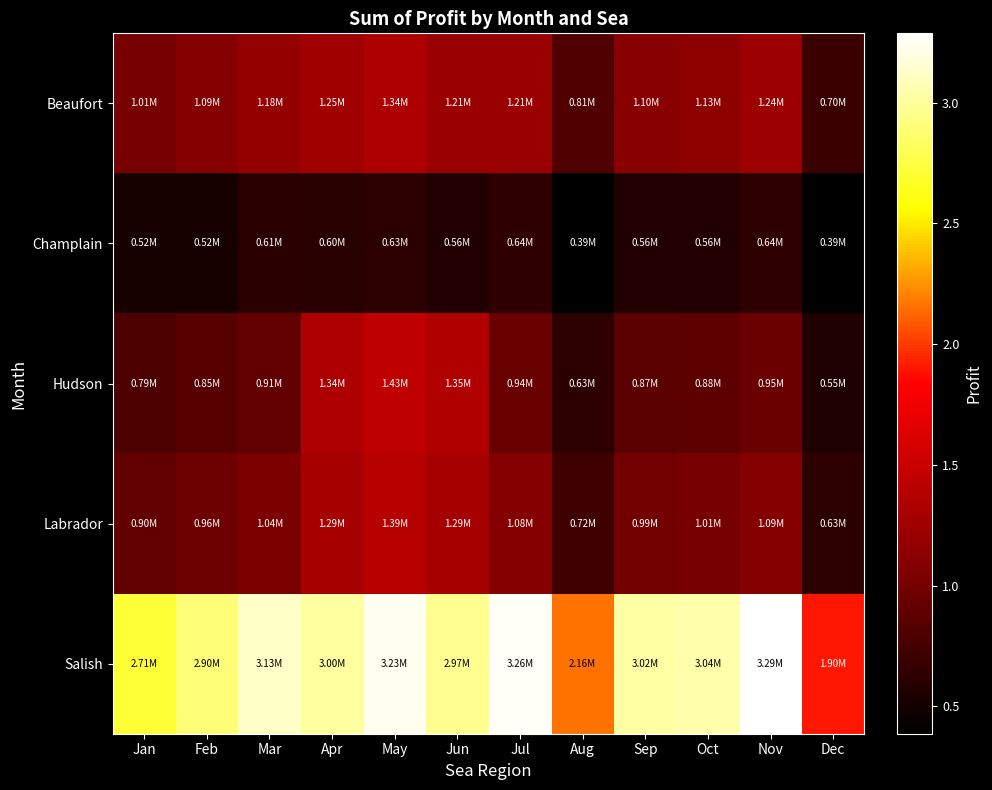

Reading right to left, transcribe all the data shown in this chart.

Beaufort: Dec=702881.0	Nov=1235208.0	Oct=1131904.0	Sep=1101769.0	Aug=813953.0	Jul=1209912.0	Jun=1207755.0	May=1335368.8	Apr=1251691.2	Mar=1176993.0	Feb=1085394.0	Jan=1010665.0
Champlain: Dec=386394.0	Nov=641757.0	Oct=556887.0	Sep=559161.0	Aug=386513.0	Jul=641954.0	Jun=562823.0	May=633873.0	Apr=603707.8	Mar=614356.0	Feb=517623.0	Jan=519818.0
Hudson: Dec=553301.0	Nov=950738.0	Oct=883684.0	Sep=865204.0	Aug=631536.0	Jul=940607.0	Jun=1354870.0	May=1434544.0	Apr=1337982.8	Mar=905941.0	Feb=849694.0	Jan=789362.0
Labrador: Dec=634634.0	Nov=1085910.0	Oct=1012949.0	Sep=991303.0	Aug=721531.0	Jul=1084751.0	Jun=1291990.5	May=1388142.5	Apr=1287829.0	Mar=1041007.0	Feb=960672.0	Jan=900192.0
Salish: Dec=1896448.0	Nov=3287570.0	Oct=3043397.0	Sep=3018457.0	Aug=2164850.0	Jul=3262655.0	Jun=2969331.0	May=3231679.0	Apr=3004519.8	Mar=3125972.0	Feb=2899980.0	Jan=2710685.0